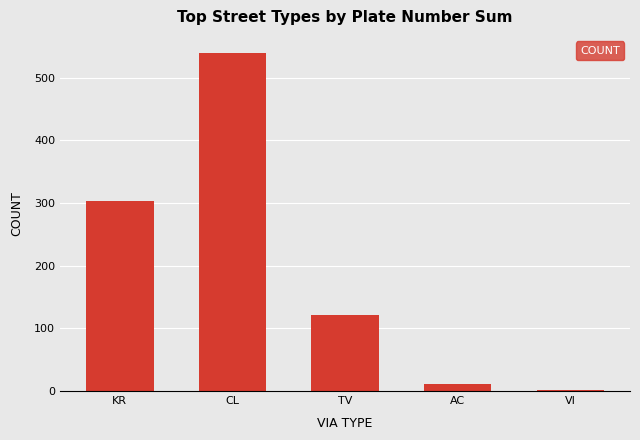

What is the change in value from KR to CL?

+237